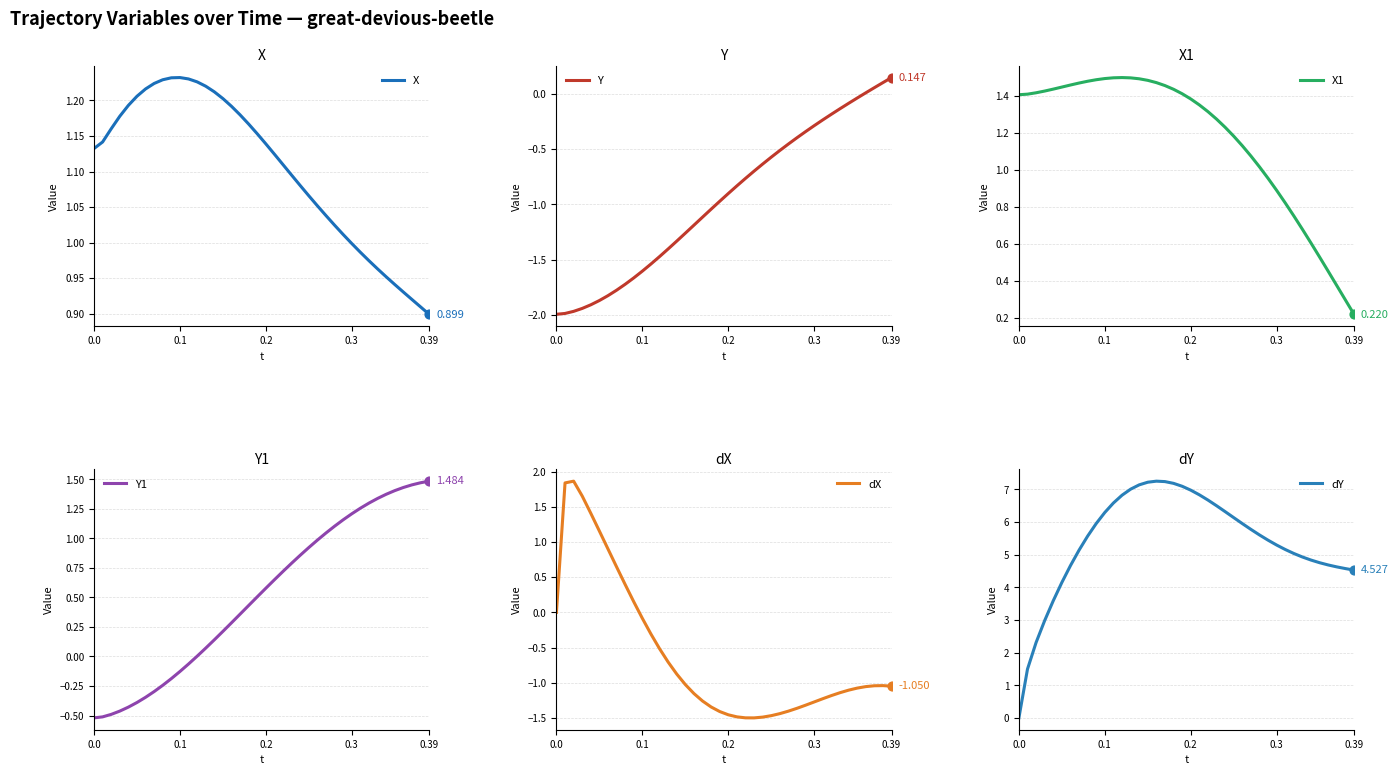

Which series has the largest total across all categories?

dY